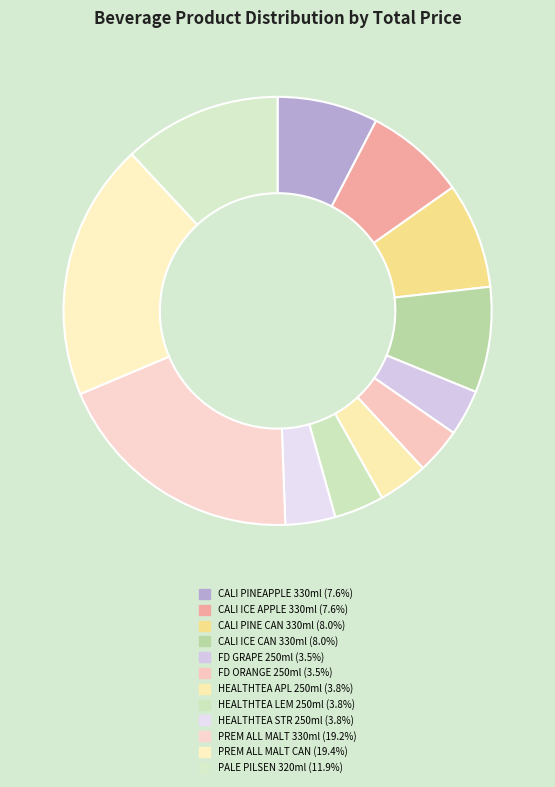

How many segments does this pie chart have?

12